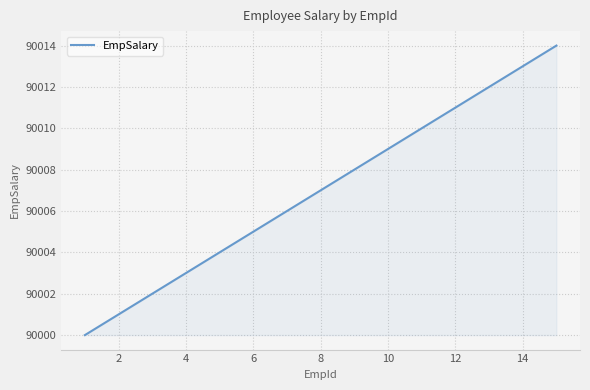

What is the maximum value shown in the chart?

90014.0